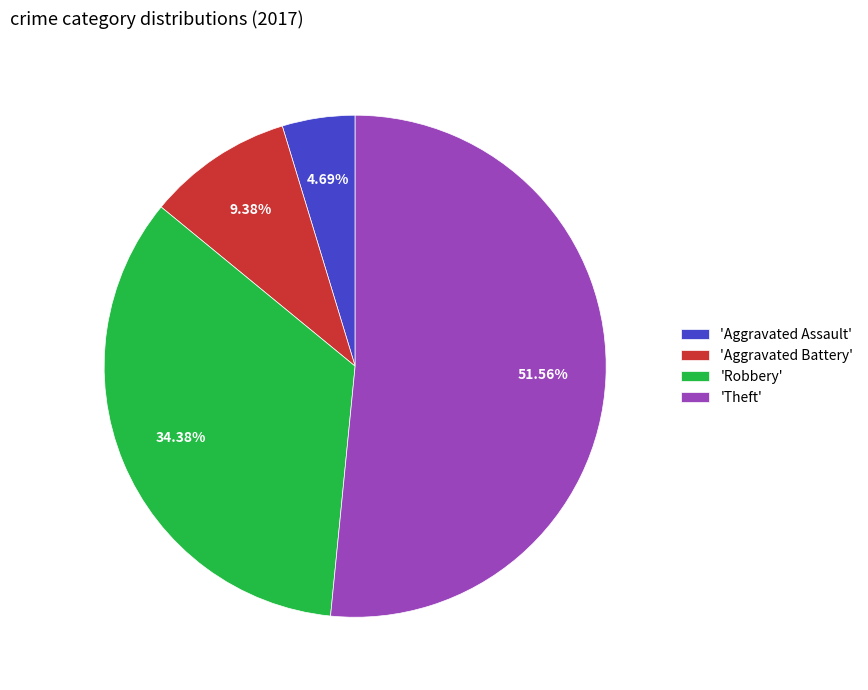

Approximately how many times larger is the value at 'Aggravated Battery' compared to 'Robbery'?

0.3